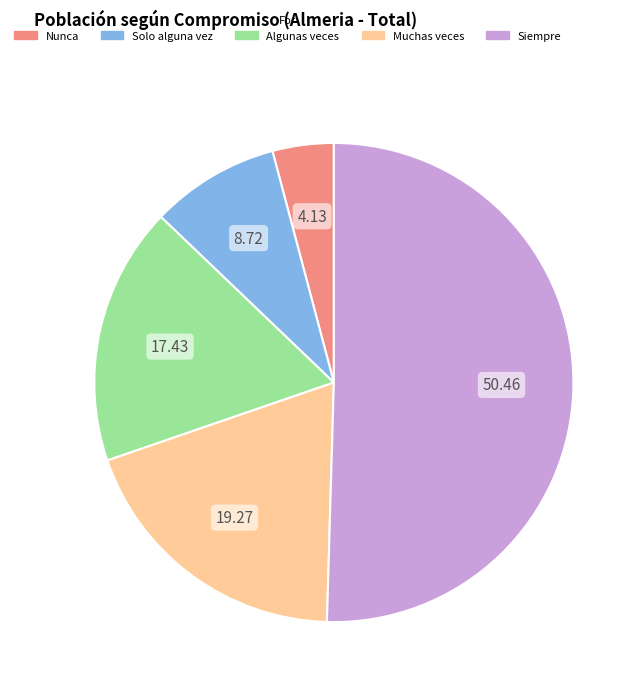

Rank the categories by value from highest to lowest.

Siempre, Muchas veces, Algunas veces, Solo alguna vez, Nunca